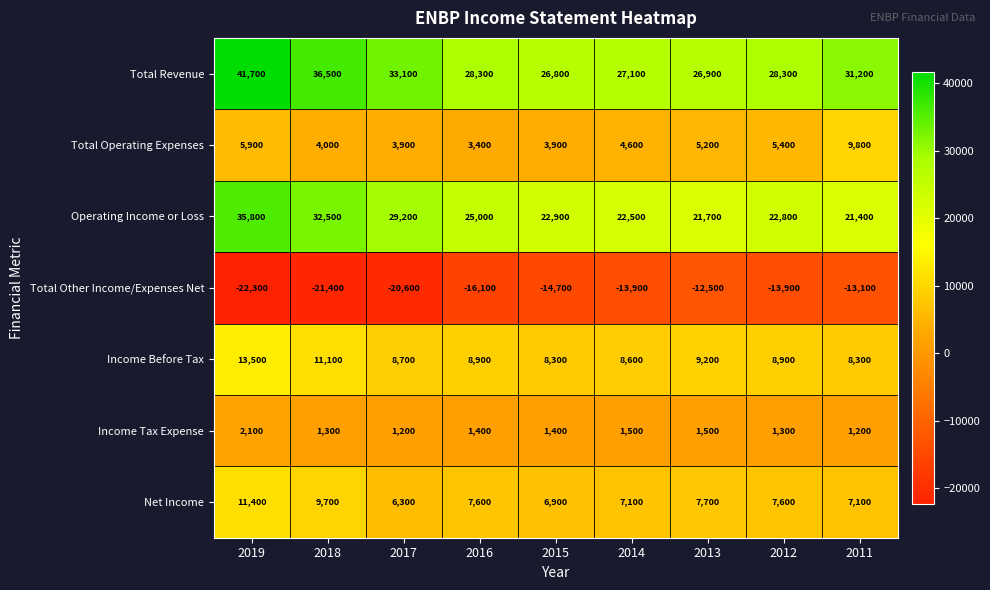

Which series has the largest total across all categories?

Total Revenue